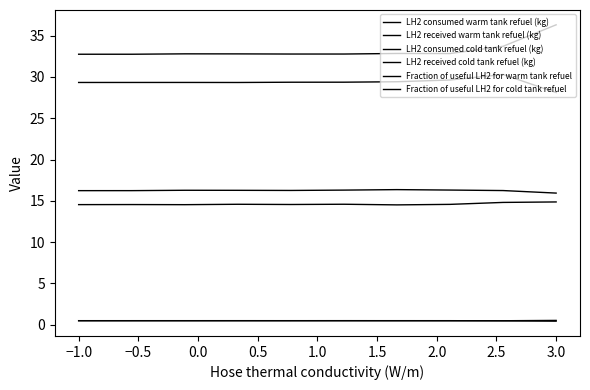

How many lines are shown in the chart?

6